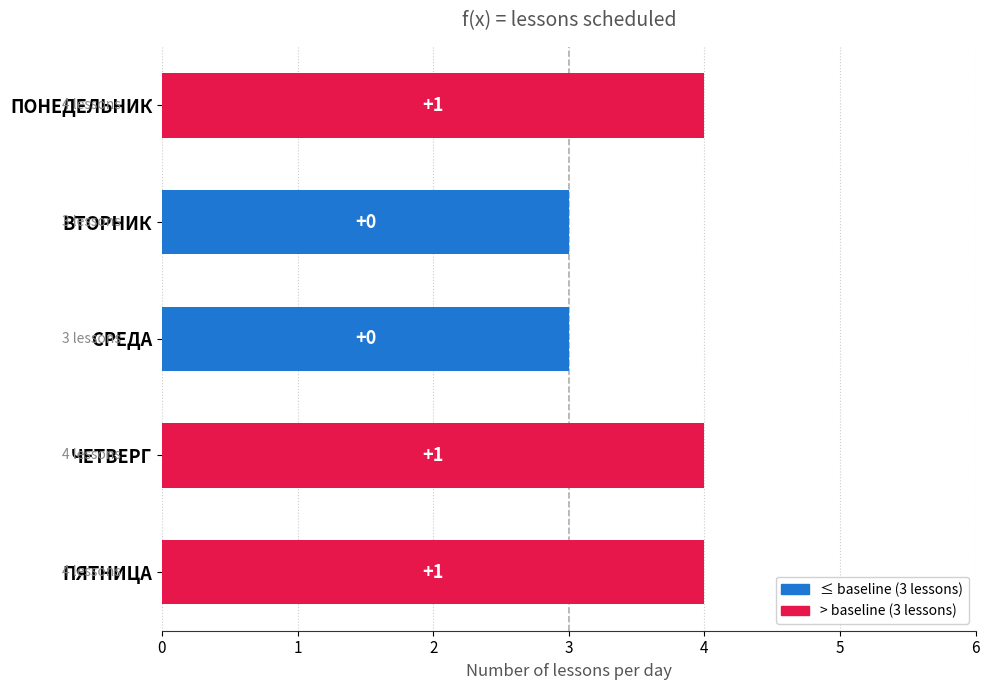

Are the bars horizontal?

Yes